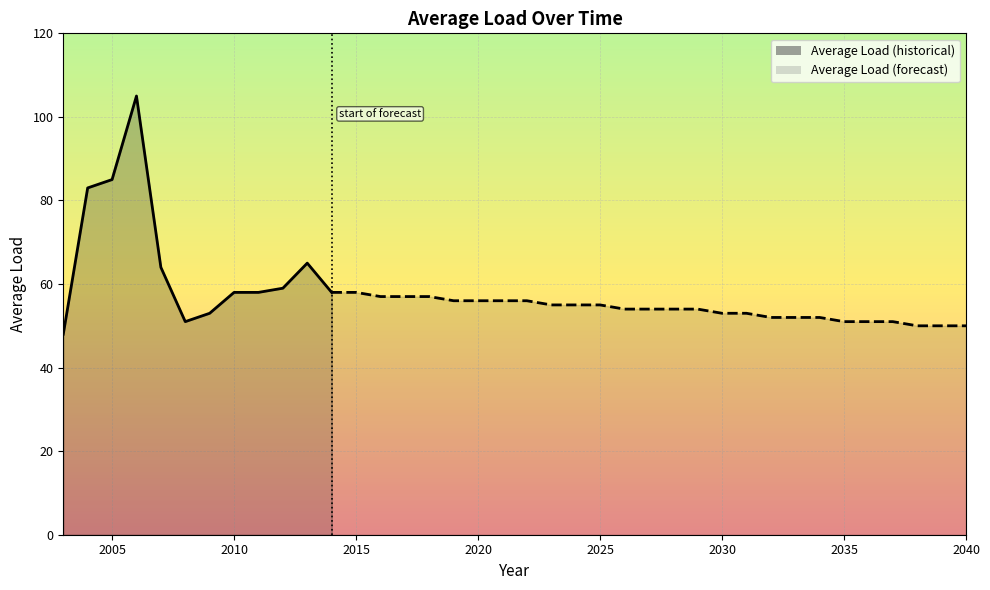

Reading right to left, list all the values displayed in this chart.

2040=50	2039=50	2038=50	2037=51	2036=51	2035=51	2034=52	2033=52	2032=52	2031=53	2030=53	2029=54	2028=54	2027=54	2026=54	2025=55	2024=55	2023=55	2022=56	2021=56	2020=56	2019=56	2018=57	2017=57	2016=57	2015=58	2014=58	2013=65	2012=59	2011=58	2010=58	2009=53	2008=51	2007=64	2006=105	2005=85	2004=83	2003=48